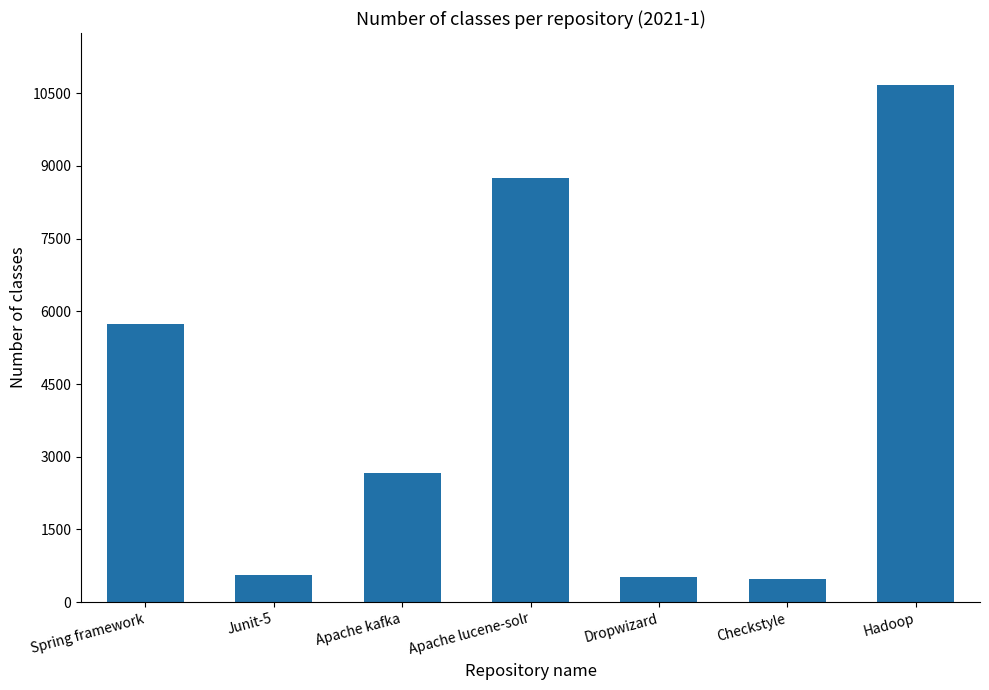

How many data points does each series have?

7